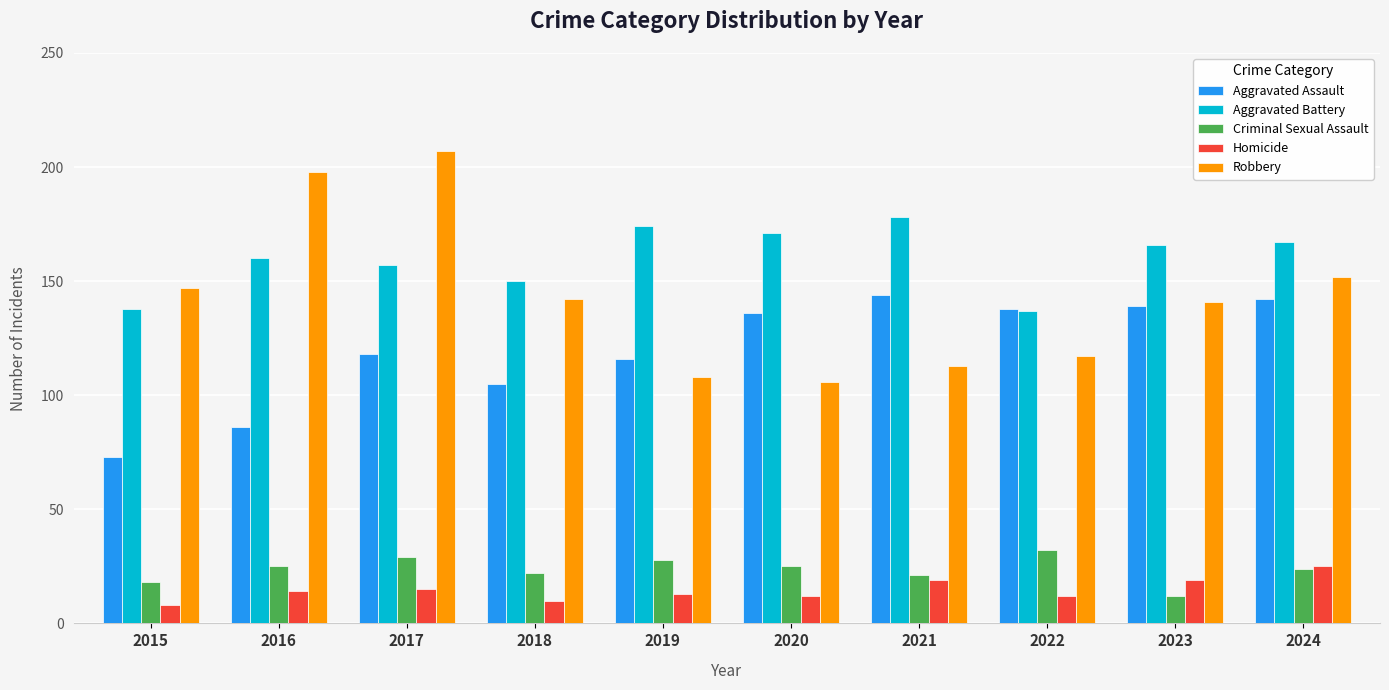

Reading left to right, list all the values displayed in this chart.

Aggravated Assault: 73	86	118	105	116	136	144	138	139	142
Aggravated Battery: 138	160	157	150	174	171	178	137	166	167
Criminal Sexual Assault: 18	25	29	22	28	25	21	32	12	24
Homicide: 8	14	15	10	13	12	19	12	19	25
Robbery: 147	198	207	142	108	106	113	117	141	152